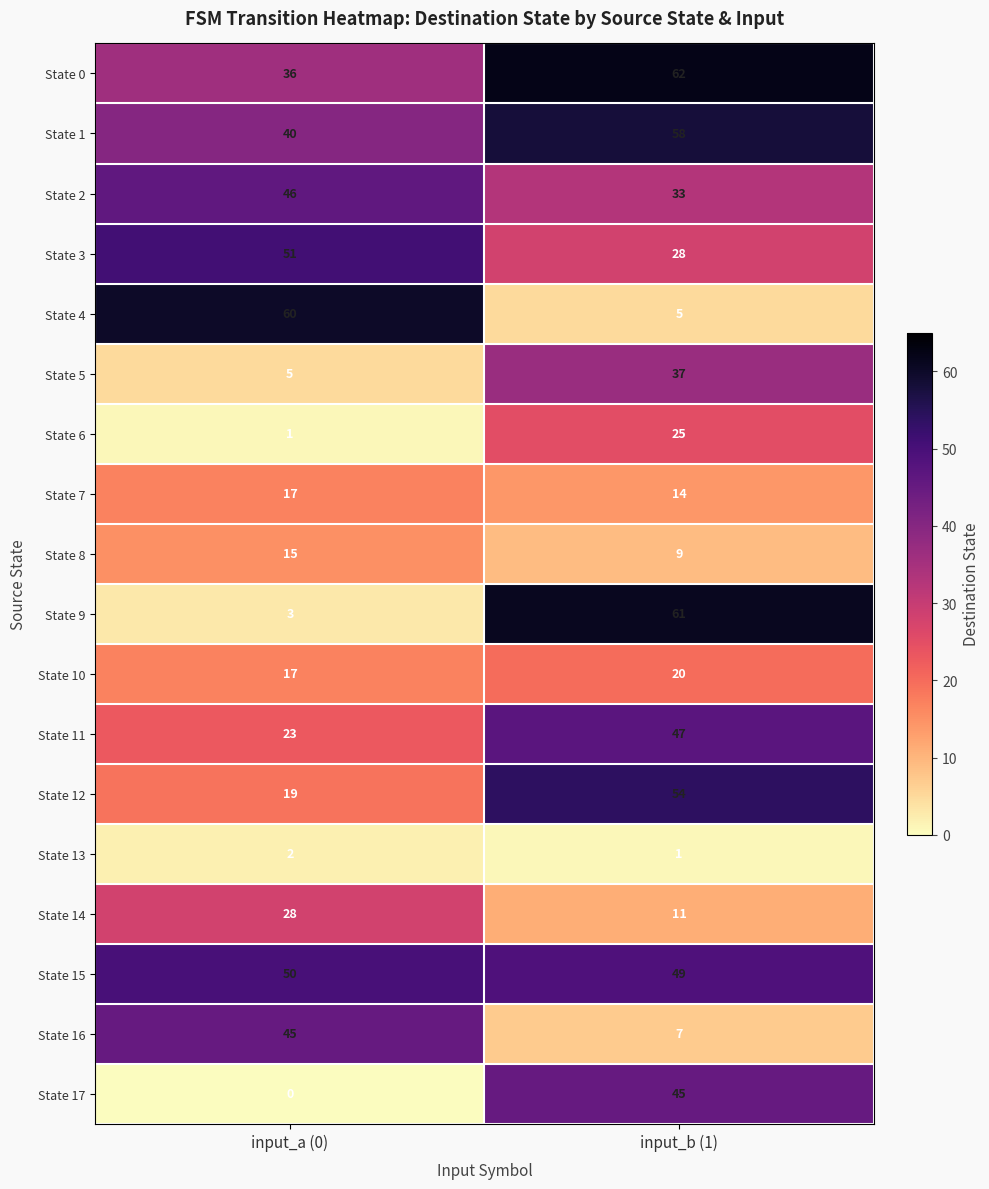

Which category has the lowest value across all series?

input_a (0)